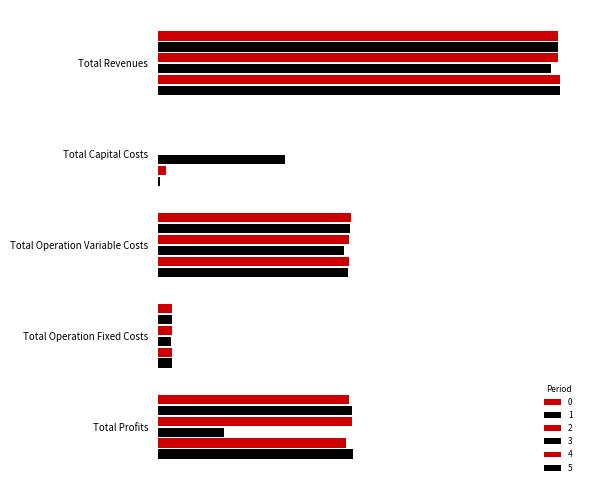

How many values in the 1 series exceed 458832?

3